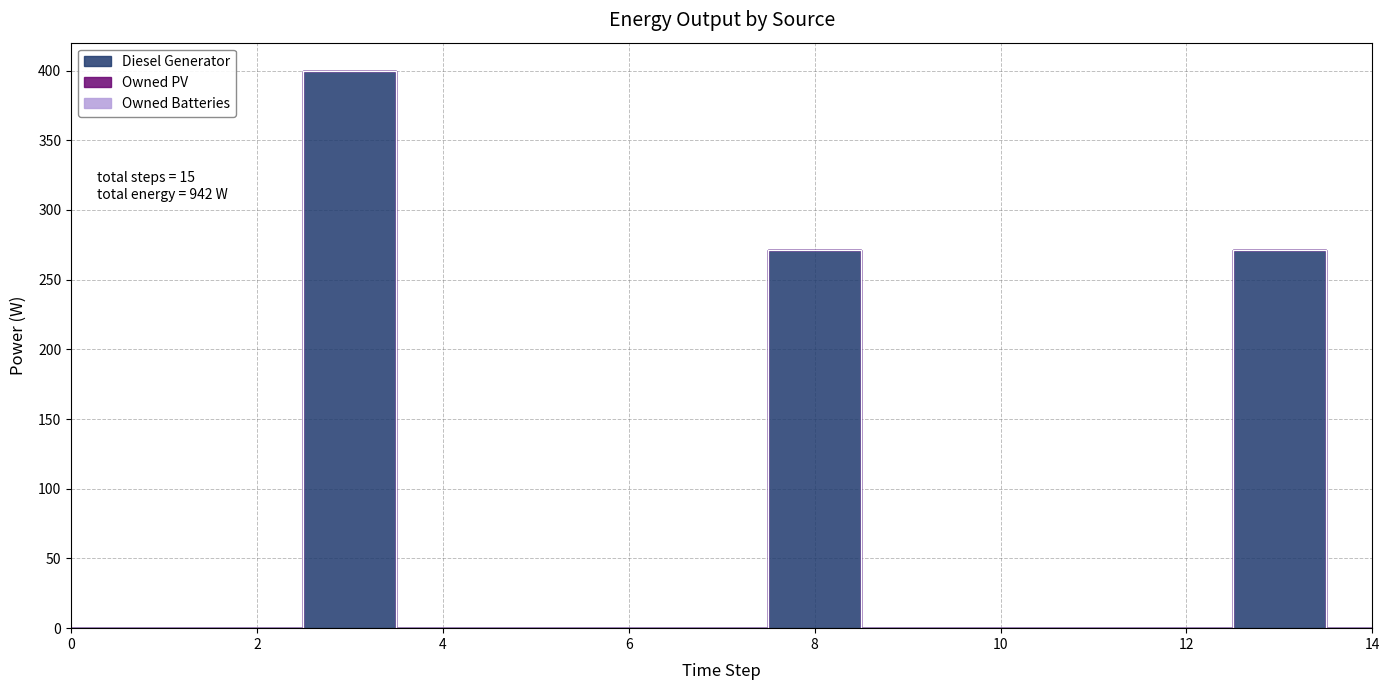

Reading left to right, transcribe all the data shown in this chart.

Diesel Generator: 0	0	0	400	0	0	0	0	271	0	0	0	0	271	0
Owned PV: 0	0	0	0	0	0	0	0	0	0	0	0	0	0	0
Owned Batteries: 0	0	0	0	0	0	0	0	0	0	0	0	0	0	0